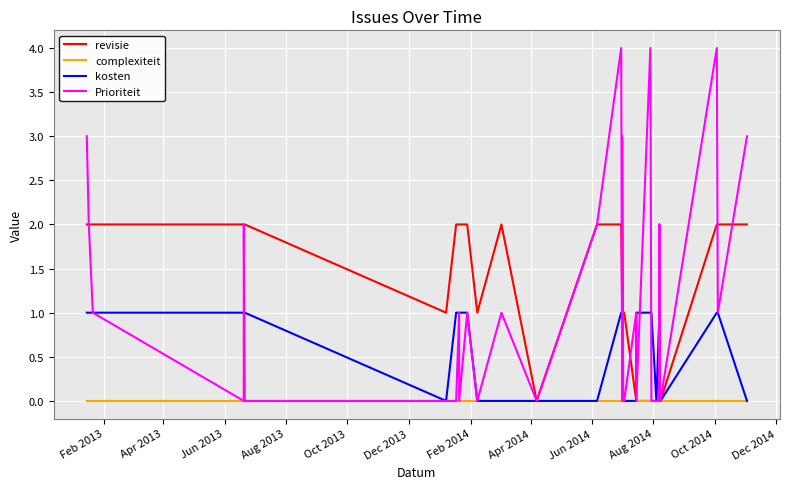

Which series has the largest total across all categories?

revisie